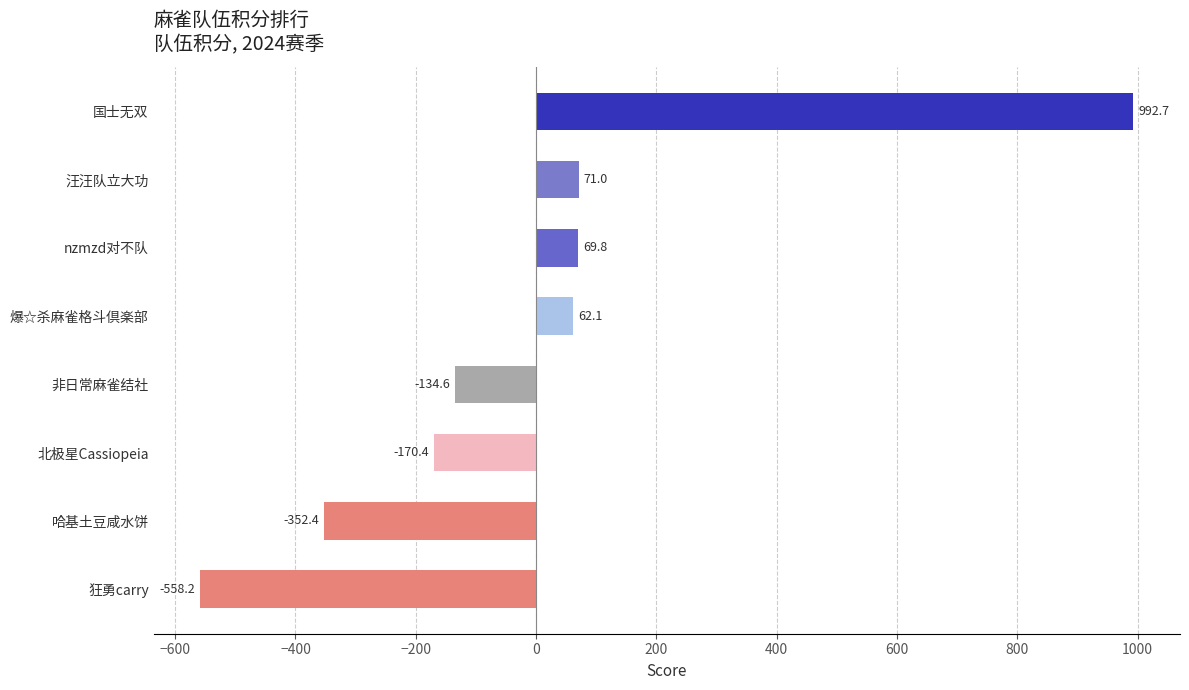

True or false: the data shows -558.2 at 狂勇carry.

True